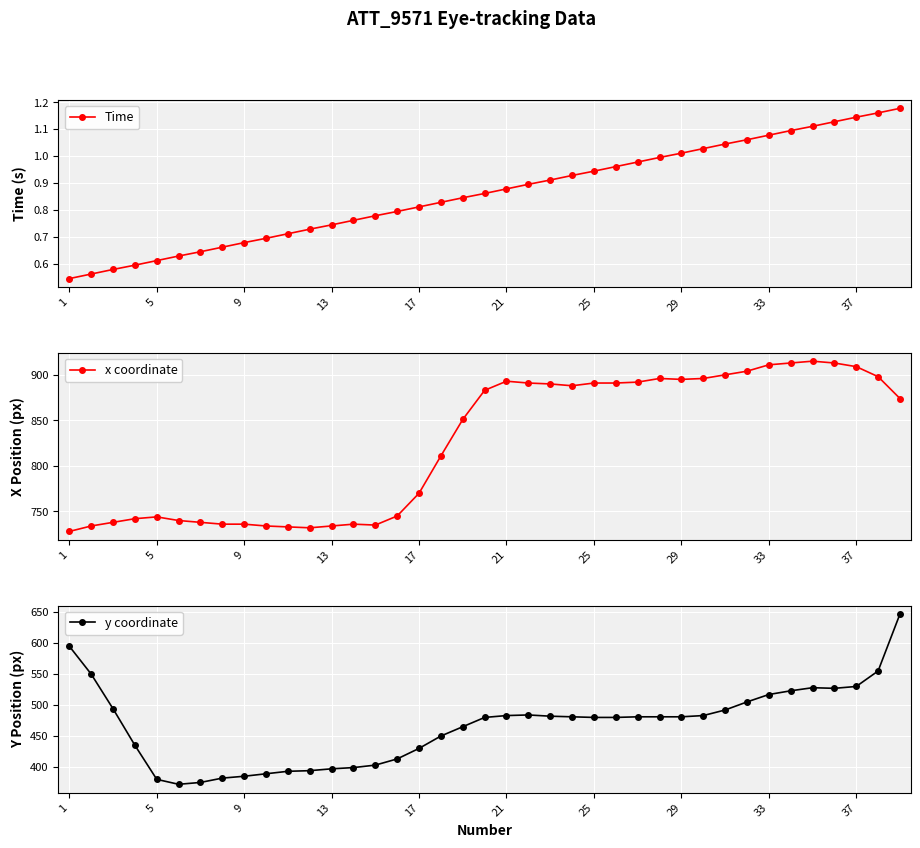

True or false: Time has more than 2 points higher than both neighbors.

False